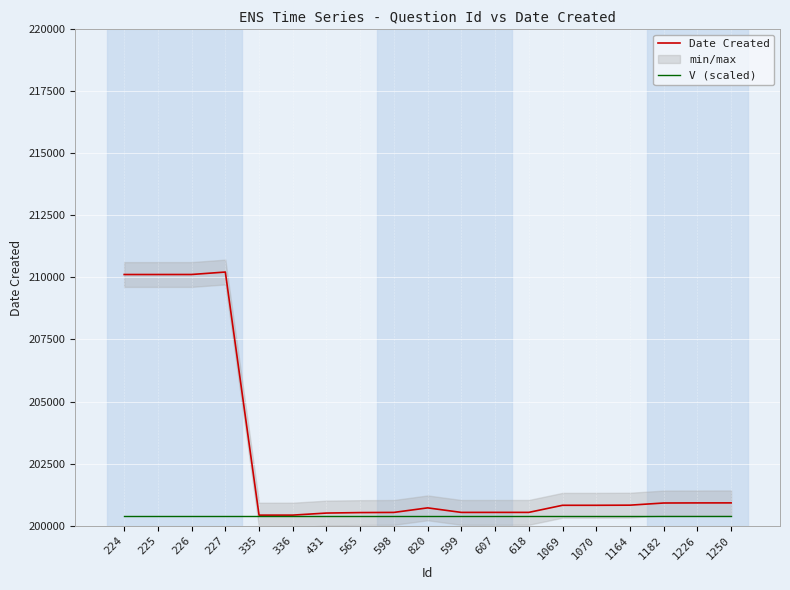

Rank the categories by Date Created value from highest to lowest.

227, 226, 224, 225, 1250, 1226, 1182, 1164, 1069, 1070, 820, 607, 618, 598, 599, 565, 431, 336, 335